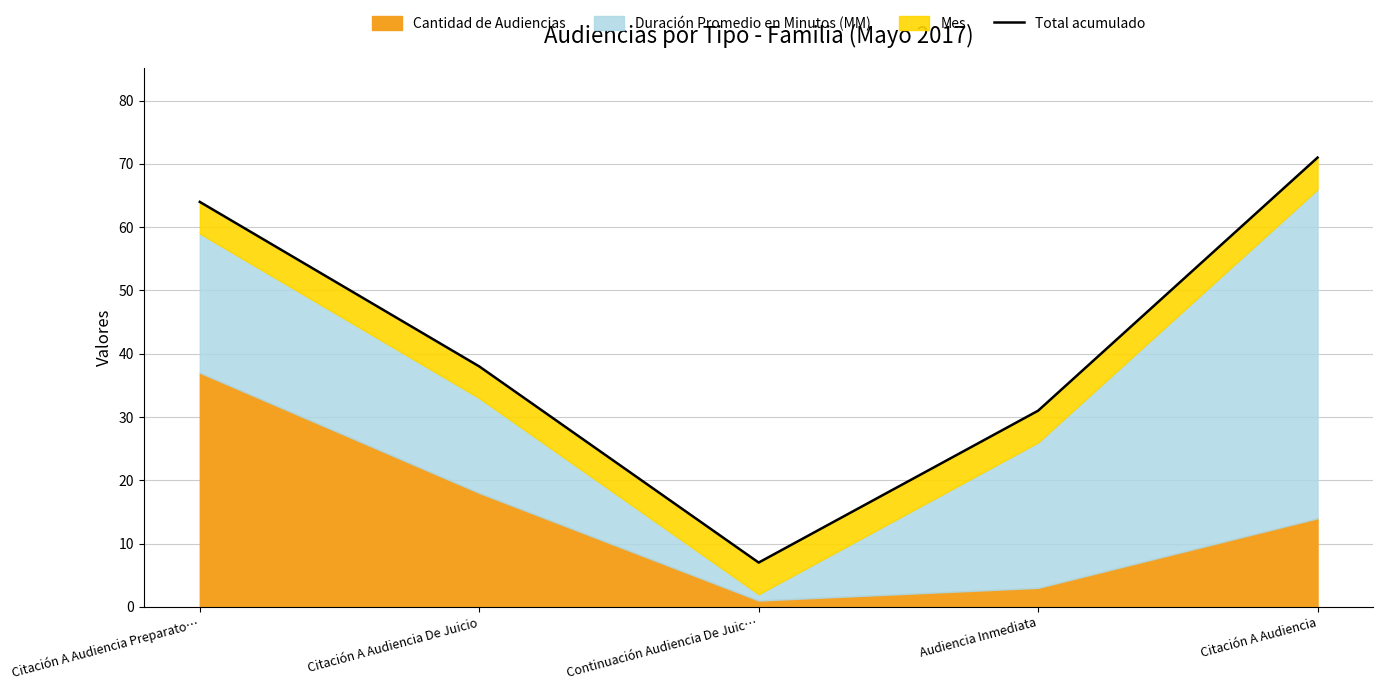

How many lines are shown in the chart?

1